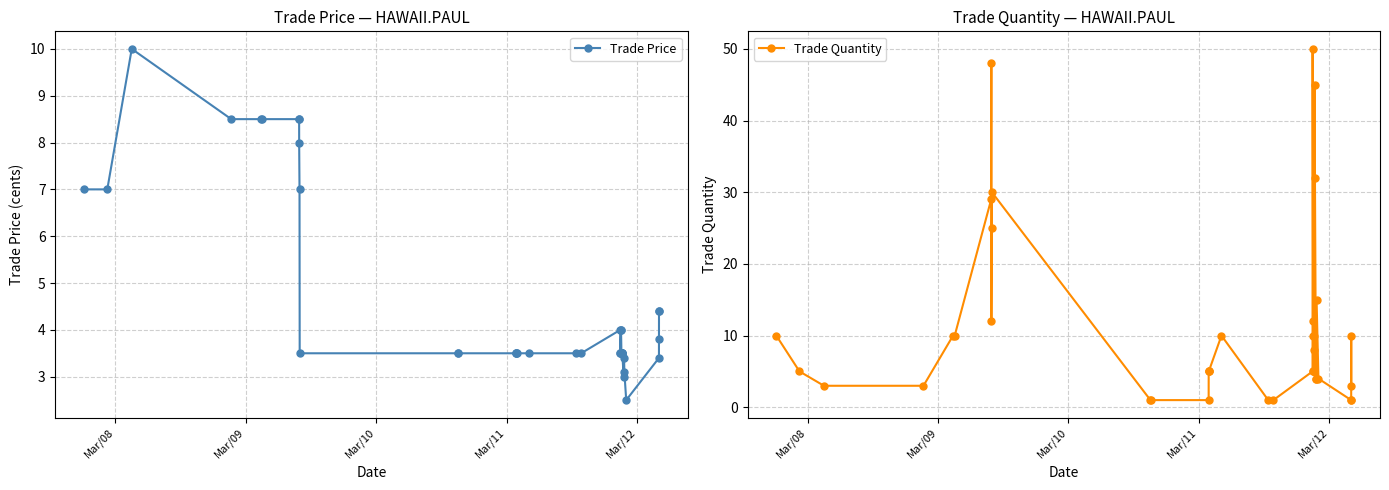

Reading right to left, list all the values displayed in this chart.

Trade Price: 4.4	4.4	3.8	3.4	2.5	3.1	3.4	3.0	3.5	3.5	3.5	3.5	3.5	3.5	3.5	4.0	4.0	3.5	3.5	4.0	3.5	3.5	3.5	3.5	3.5	3.5	3.5	3.5	3.5	3.5	7.0	8.0	8.5	8.5	8.5	8.5	8.5	10.0	7.0	7.0
Trade Quantity: 3.0	10.0	1.0	1.0	4.0	15.0	4.0	4.0	45.0	32.0	8.0	5.0	5.0	10.0	5.0	10.0	5.0	50.0	12.0	5.0	1.0	1.0	10.0	5.0	5.0	5.0	1.0	1.0	1.0	30.0	25.0	12.0	48.0	29.0	10.0	10.0	3.0	3.0	5.0	10.0